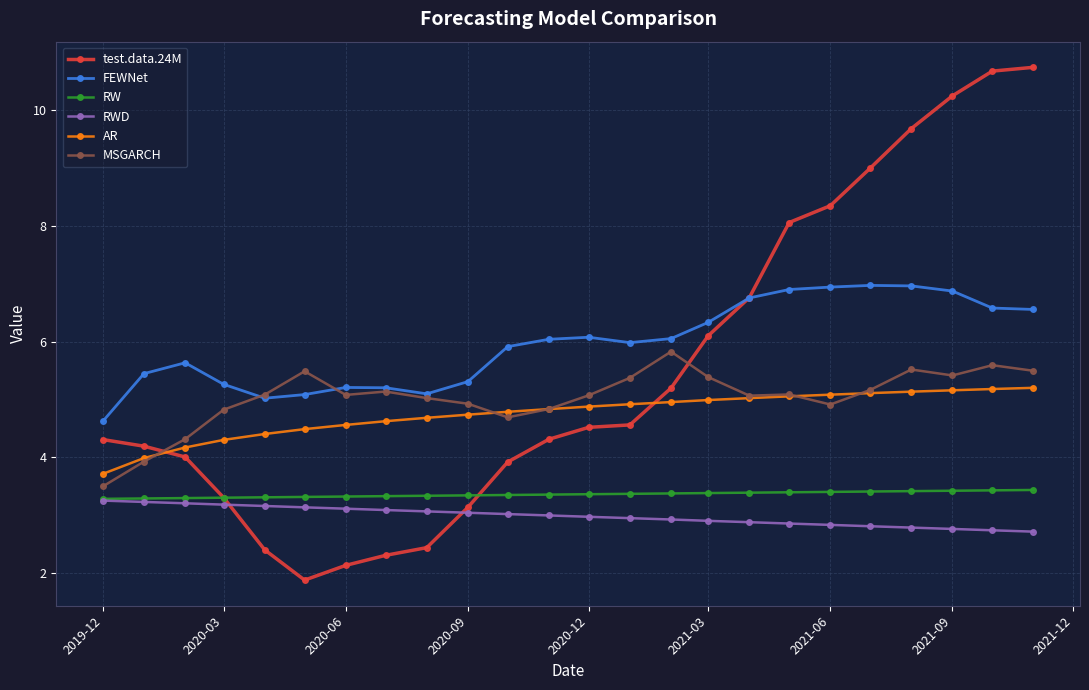

What are all the series names shown in the legend?

test.data.24M, FEWNet, RW, RWD, AR, MSGARCH